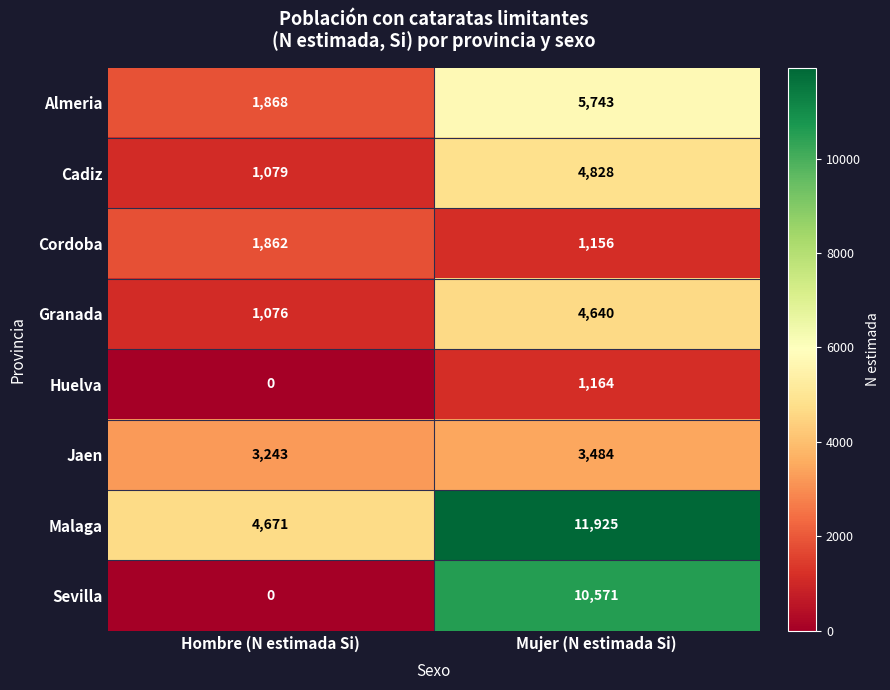

Reading left to right, extract all data points from this chart.

Almeria: 1868	5743
Cadiz: 1079	4828
Cordoba: 1862	1156
Granada: 1076	4640
Huelva: 0	1164
Jaen: 3243	3484
Malaga: 4671	11925
Sevilla: 0	10571